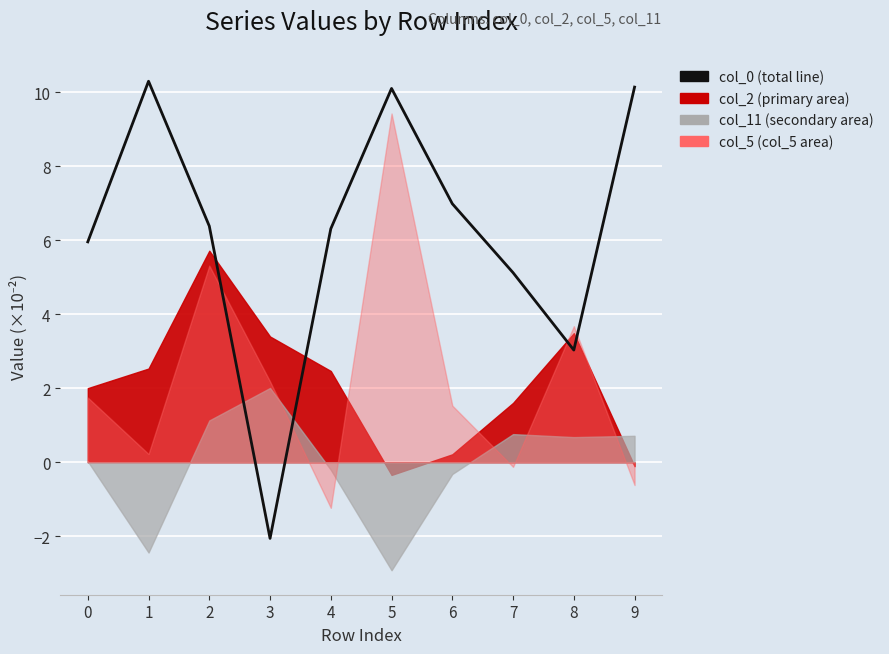

What is the sum of the values at 3 and 6?

4.9